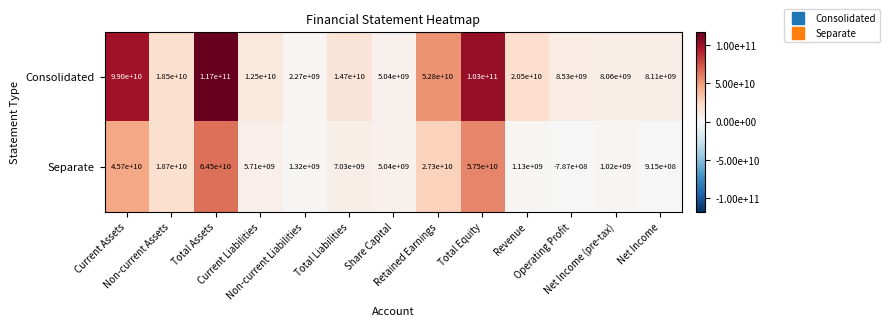

What is the maximum value shown in the chart?

117000000000